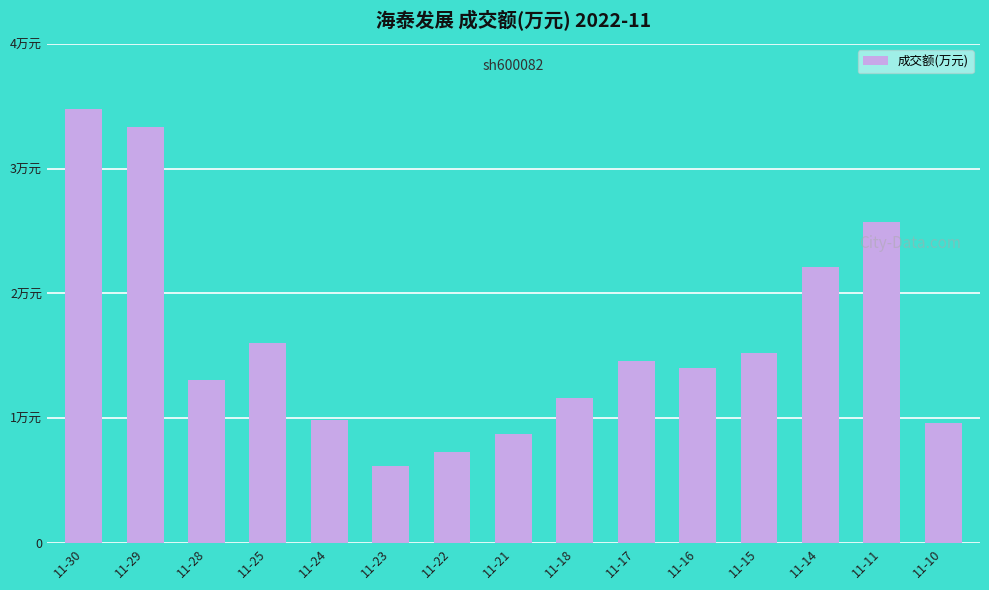

Reading left to right, transcribe all the data shown in this chart.

34767	33321	13053	15998	9827	6146	7319	8759	11618	14545	14044	15228	22143	25695	9645